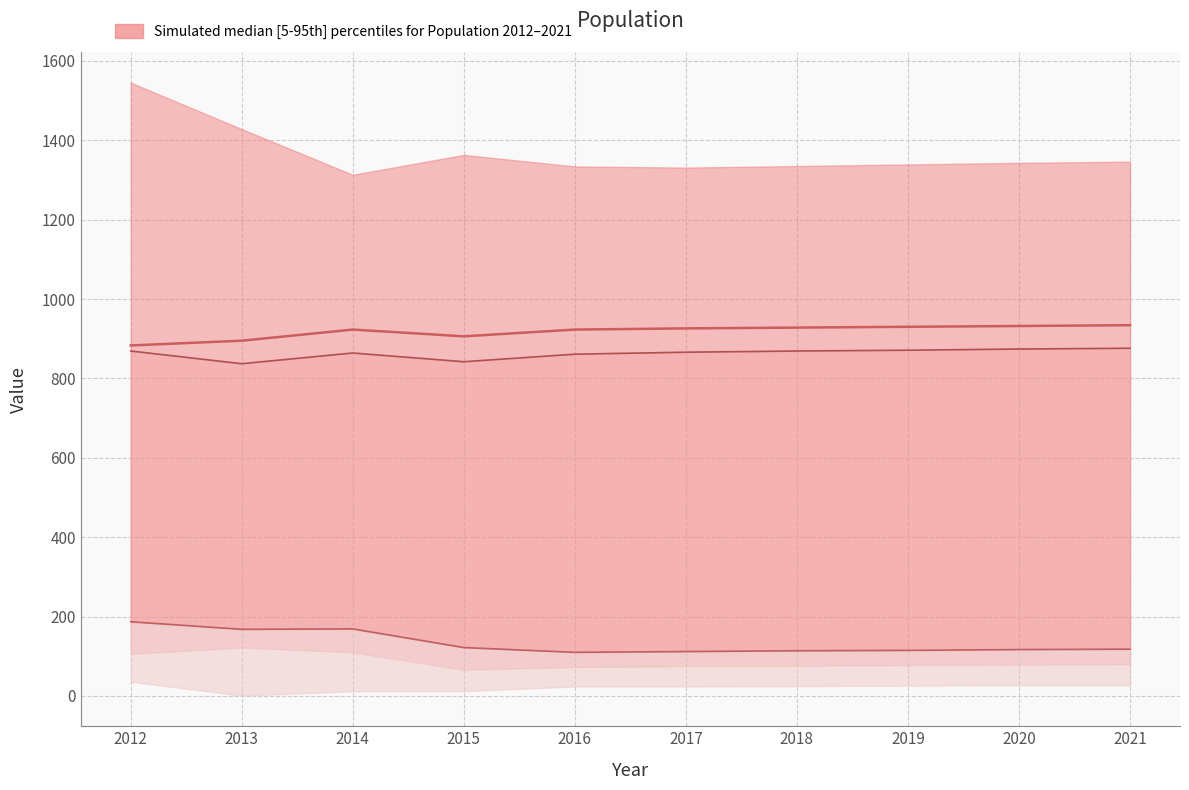

True or false: Education (median) and Work_Experience cross at least once.

False